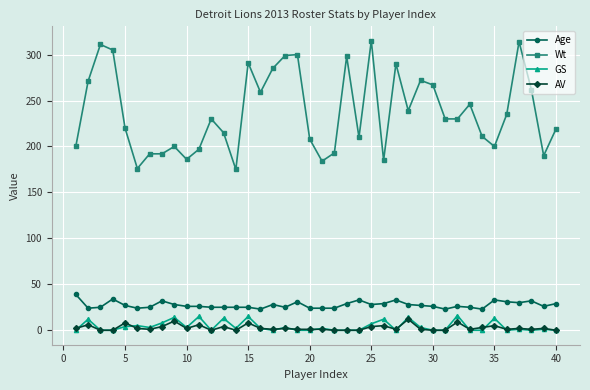

What are all the series names shown in the legend?

Age, Wt, GS, AV